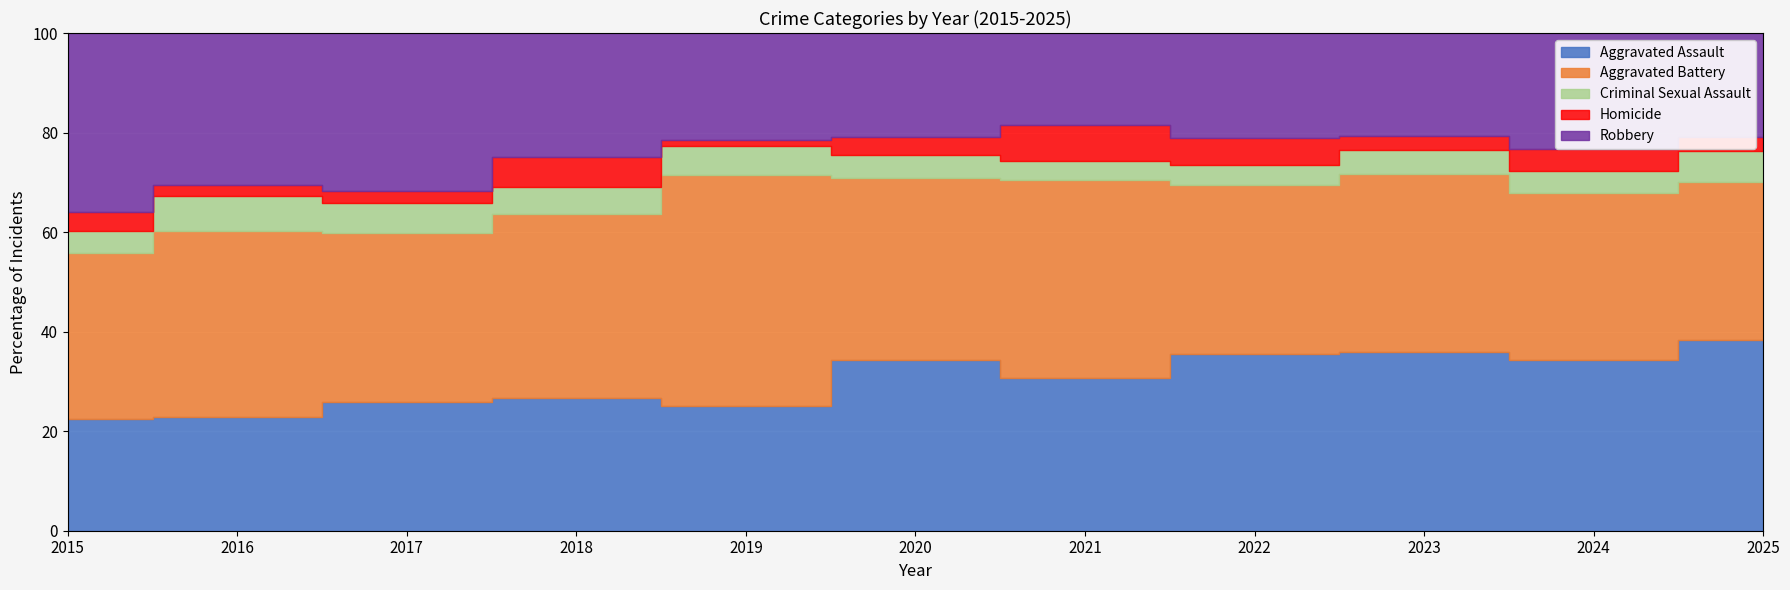

Between which two adjacent categories do Robbery and Aggravated Battery first intersect?

2015 and 2016